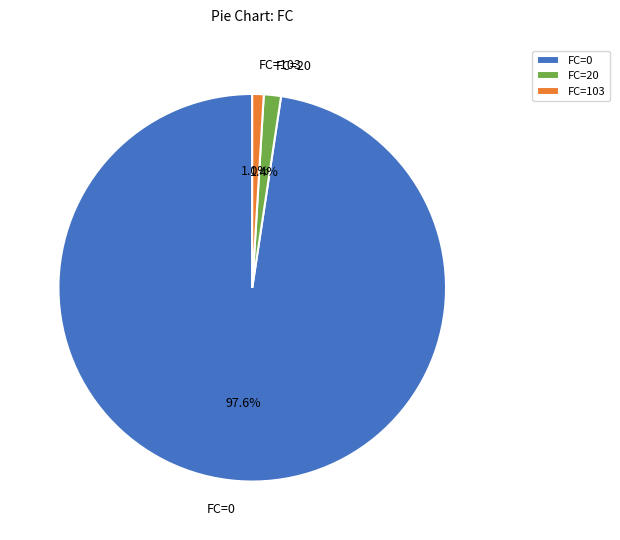

Which has a higher value, FC=0 or FC=20?

FC=0